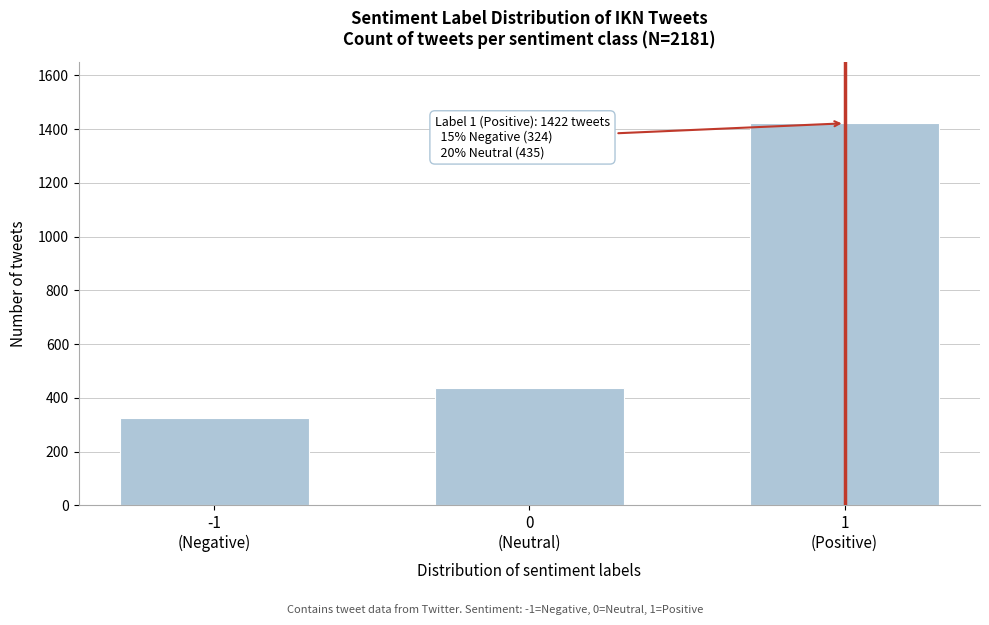

Reading left to right, extract all data points from this chart.

324	435	1422